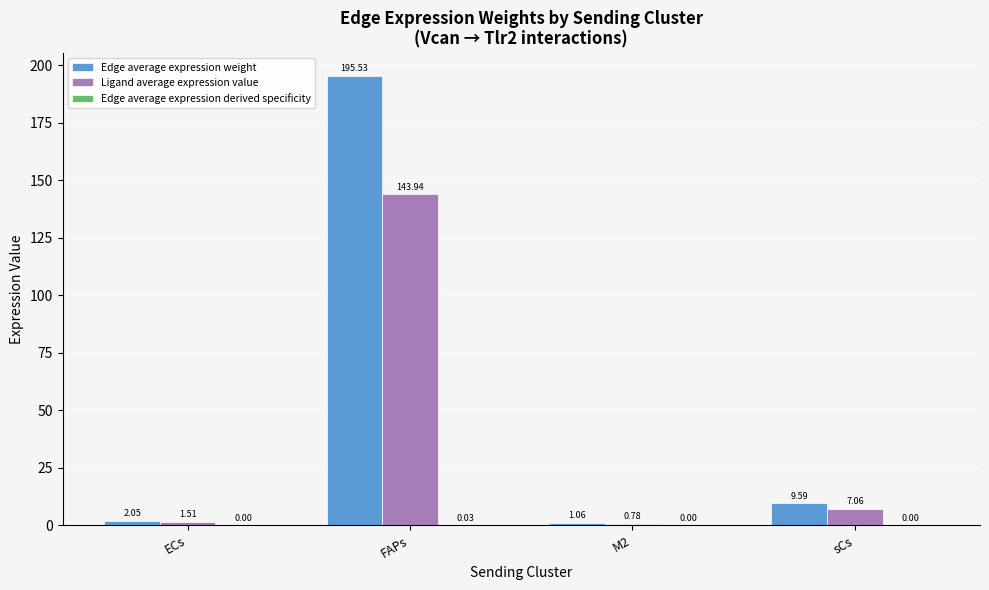

Which category has the highest value across all series?

FAPs